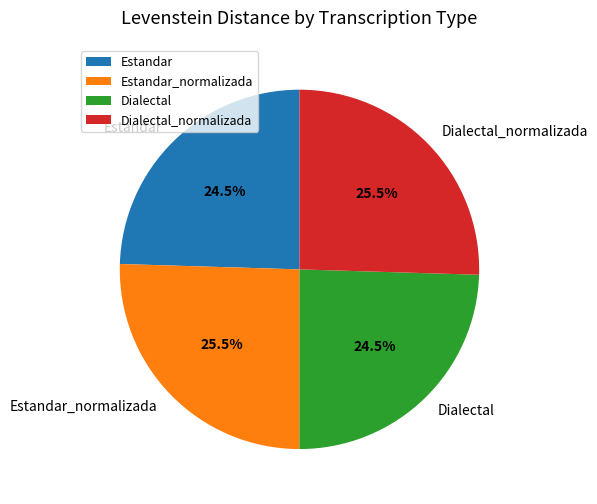

Between Dialectal and Estandar_normalizada, which is larger?

Estandar_normalizada